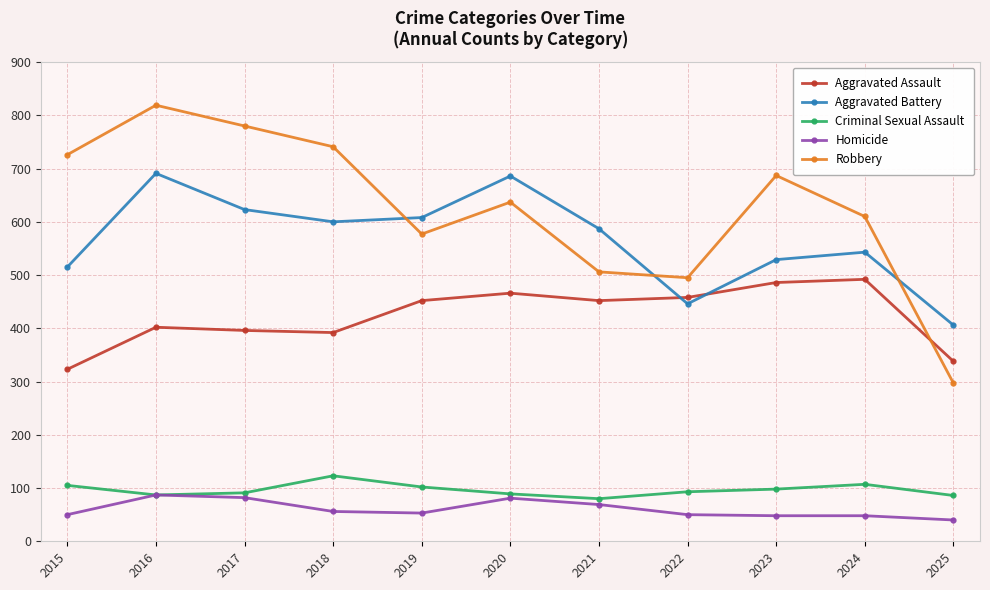

How many values in the Aggravated Battery series are below 587?

5